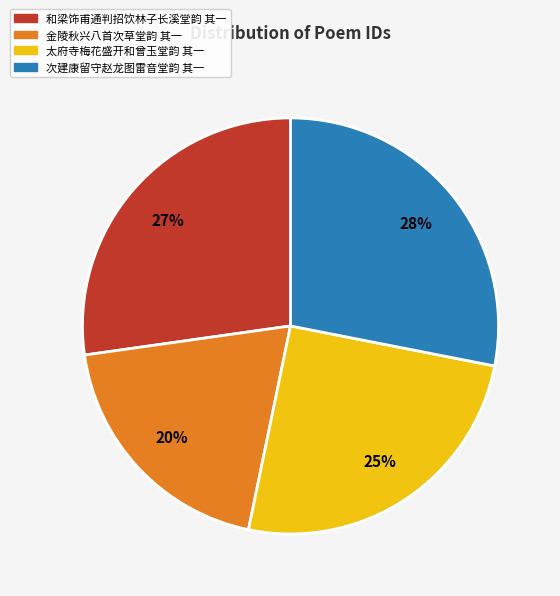

What is the smallest slice in the pie chart?

金陵秋兴八首次草堂韵 其一